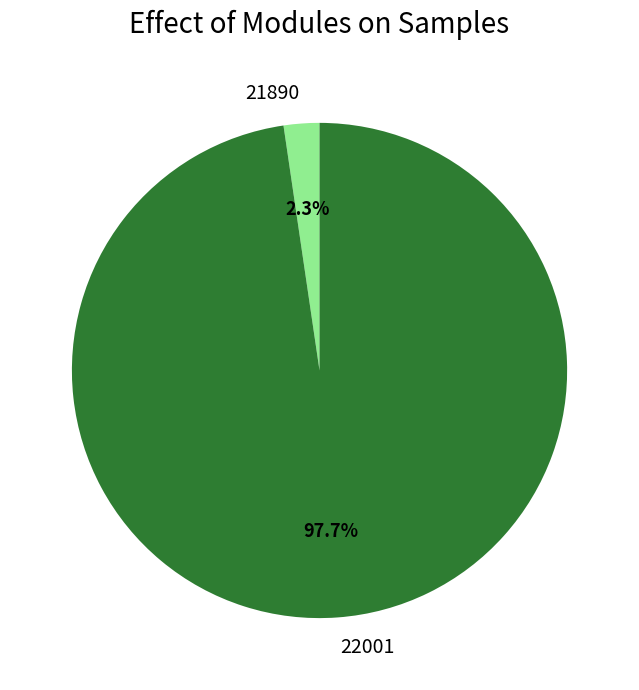

Which has a higher value, 21890 or 22001?

22001